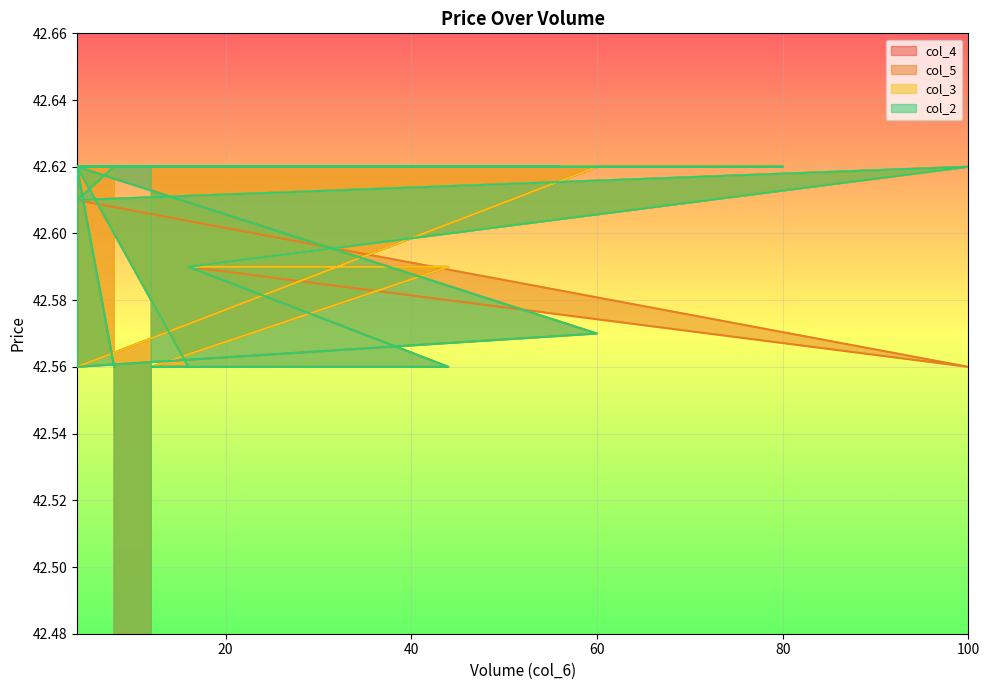

At which label is col_2 closest to 42?

44